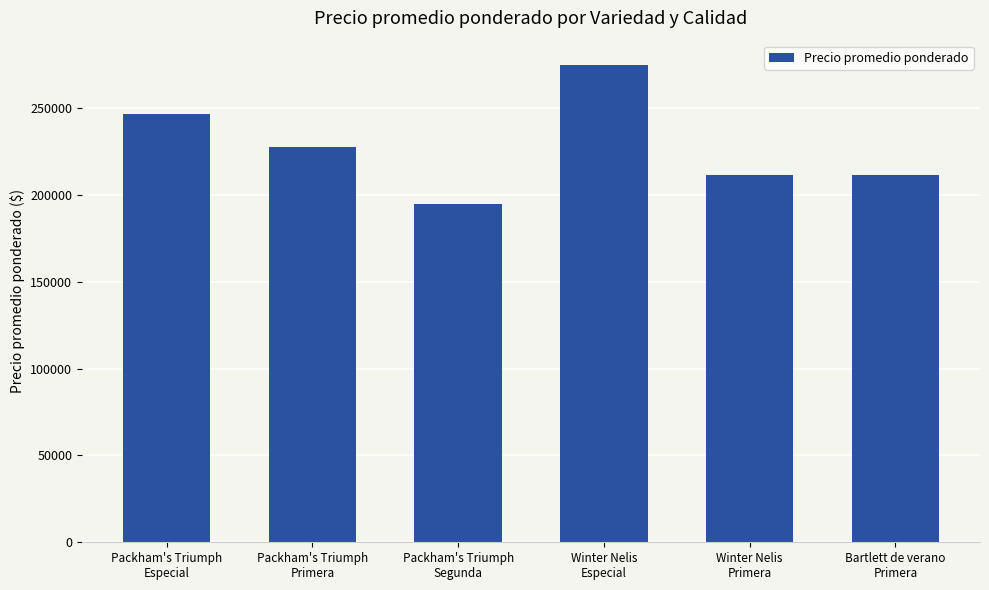

At which category does the chart reach its peak across all series?

Winter Nelis
Especial